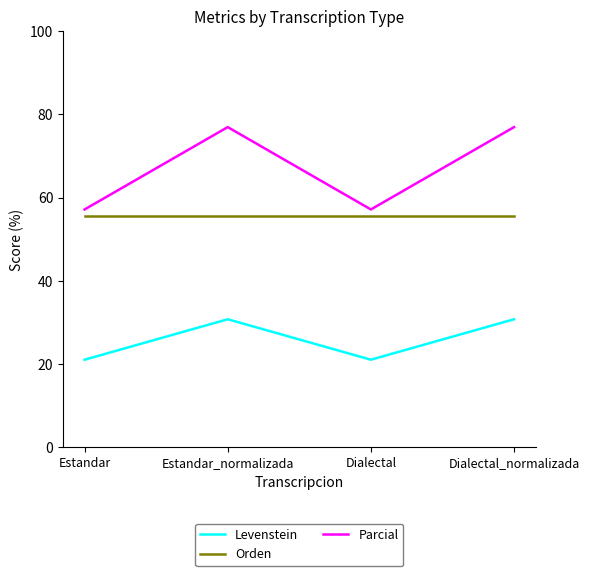

True or false: Orden and Levenstein intersect in this chart.

False